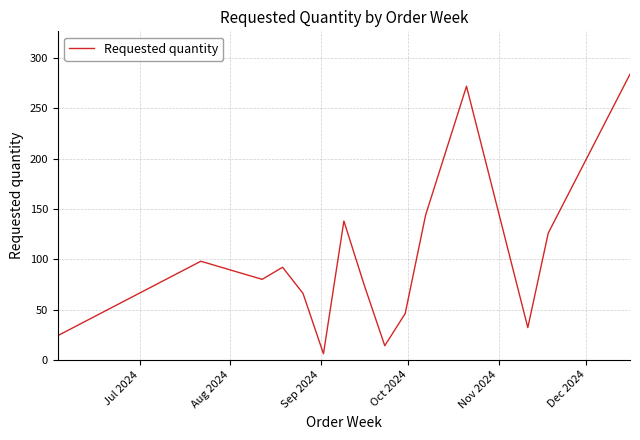

What is the difference between the maximum and minimum values?

278